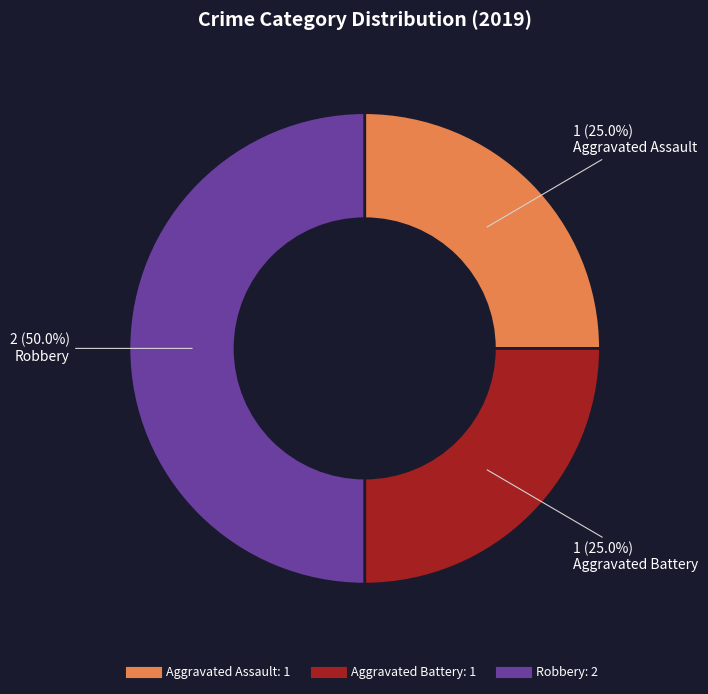

Is the sum of Aggravated Assault and Robbery greater than half?

Yes